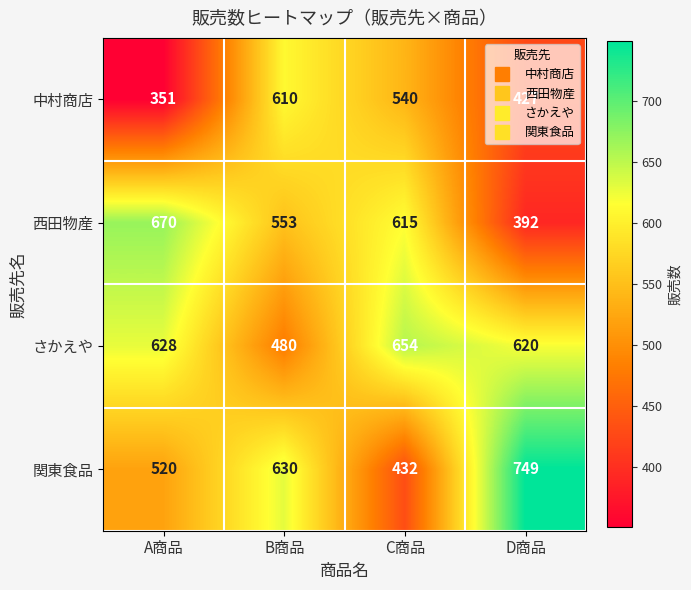

The value of 西田物産 at A商品 is 670. True or false?

True